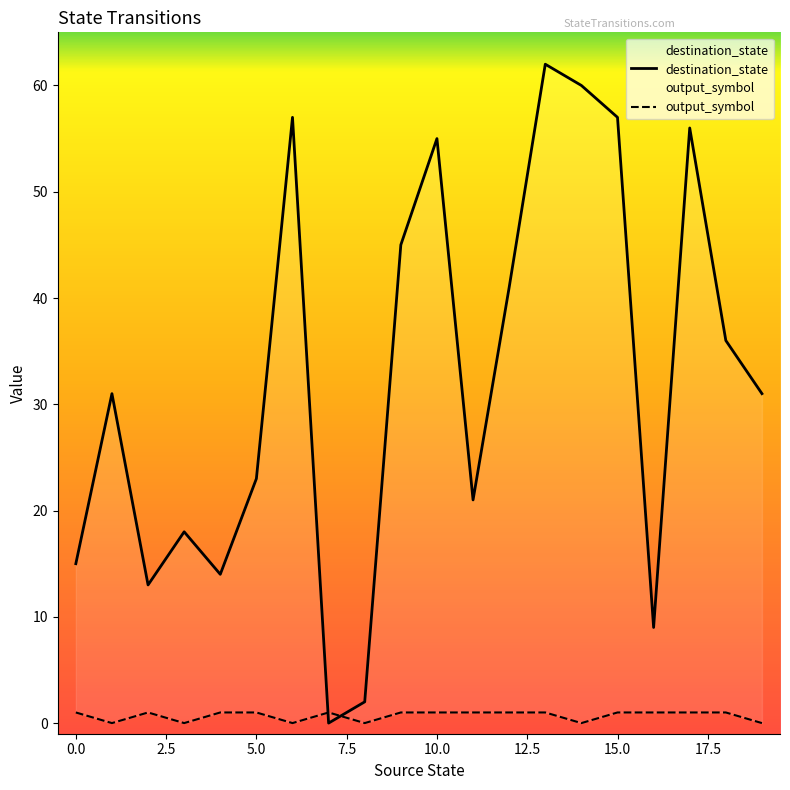

How many positive values does the destination_state series have?

19